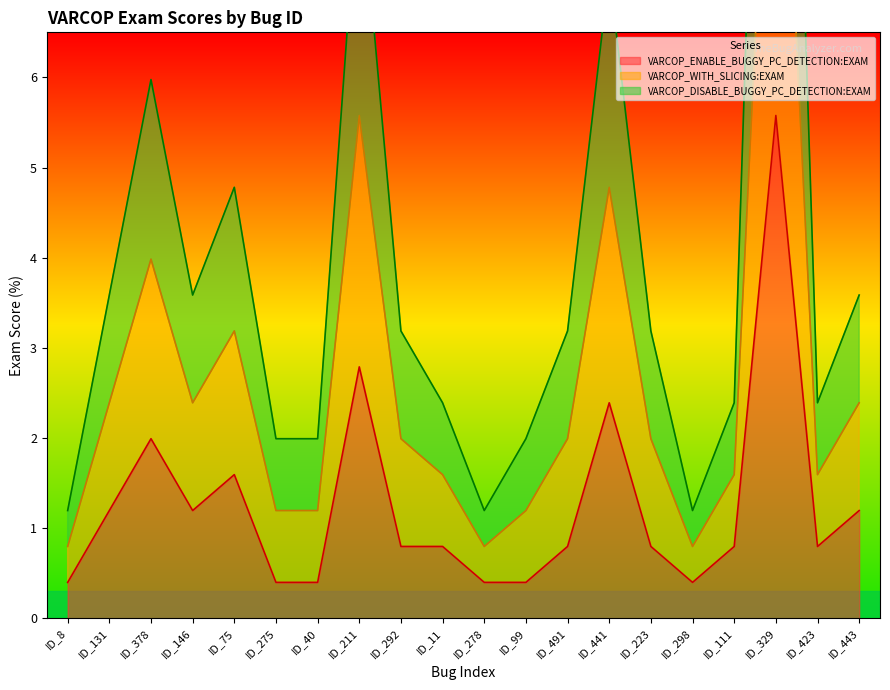

Does the chart have visible grid lines?

No